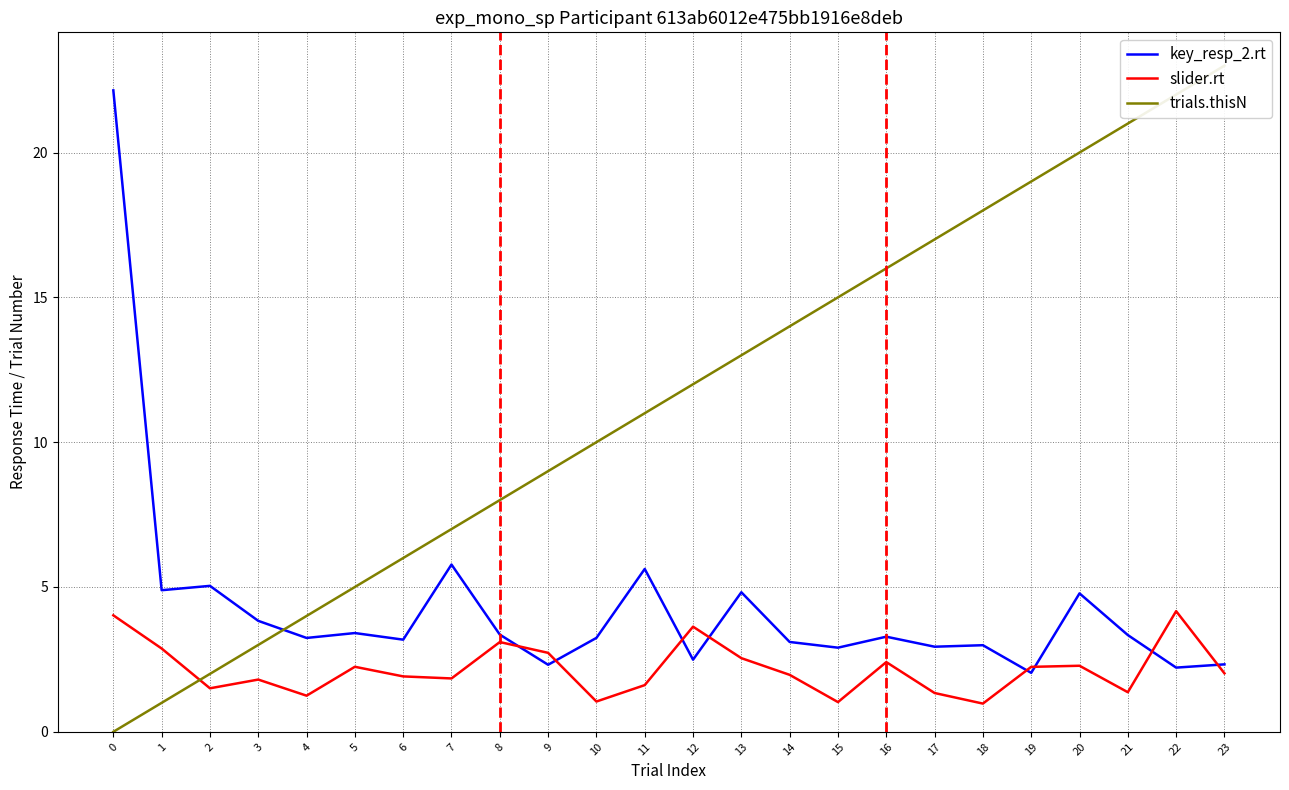

How many positive values does the trials.thisN series have?

23